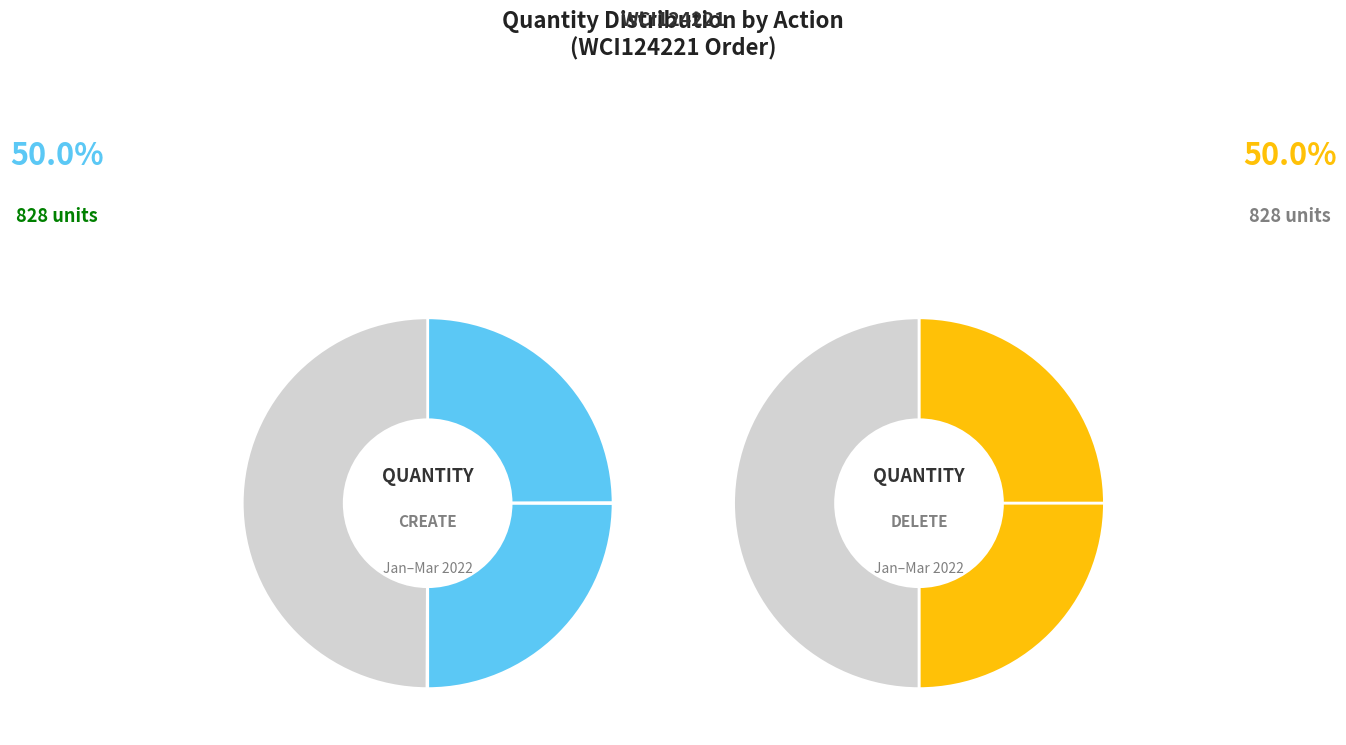

Is 13 the majority of the pie?

No